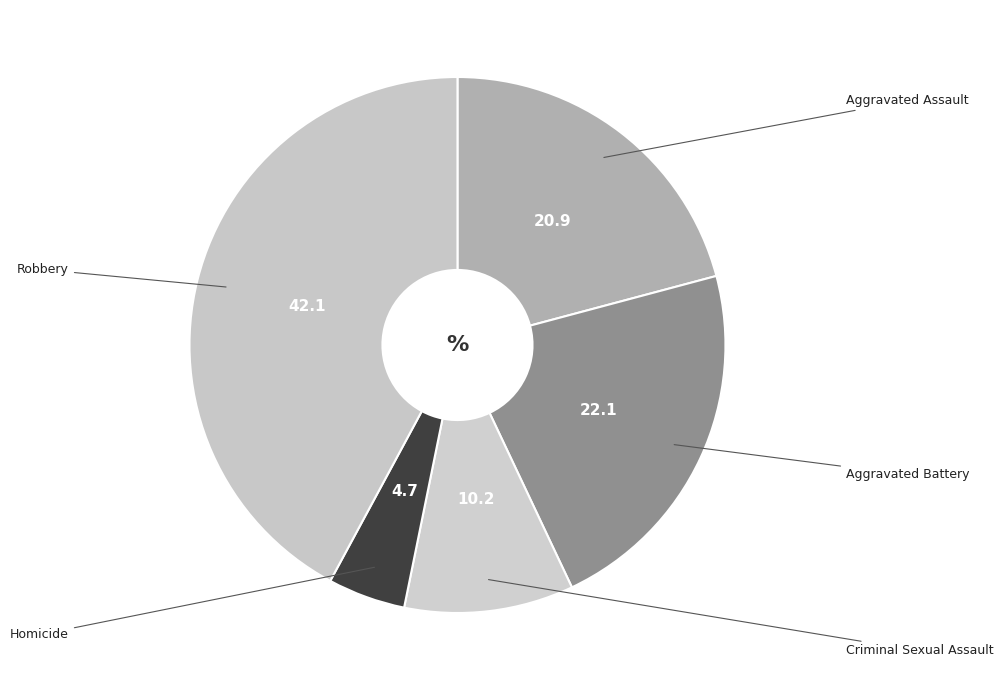

How many slices are in this pie chart?

5